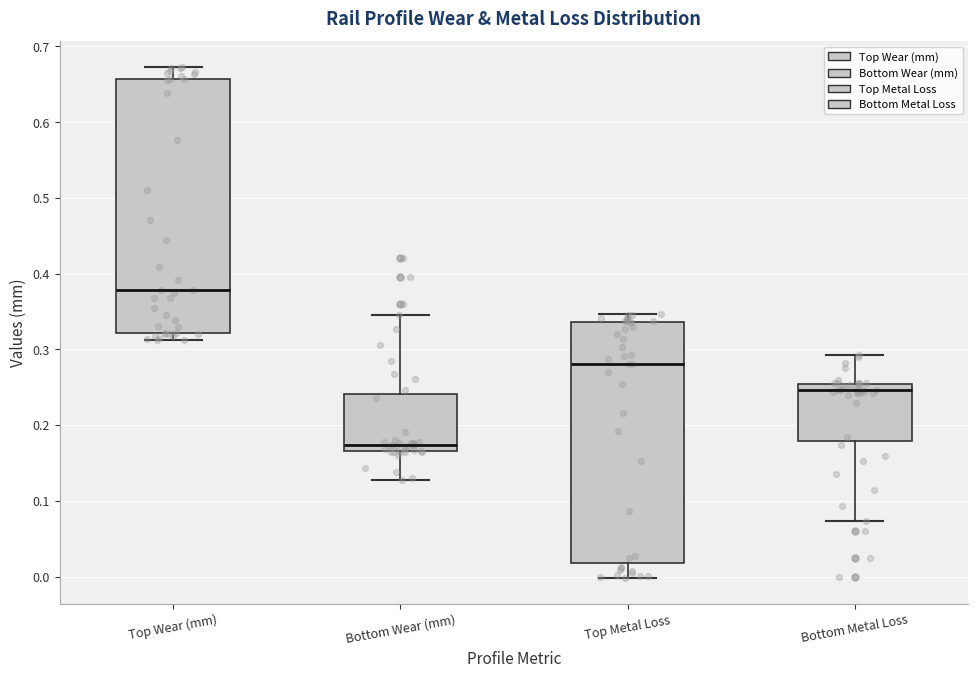

Which box is the tallest, from its lower edge to its upper edge?

Top Wear (mm)